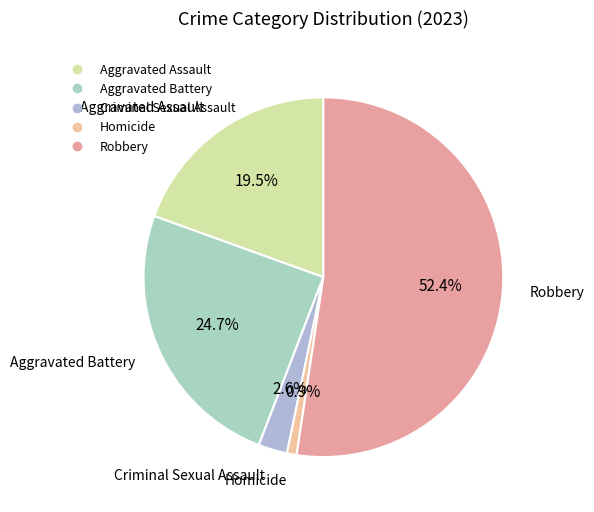

Which has a higher value, Aggravated Assault or Robbery?

Robbery